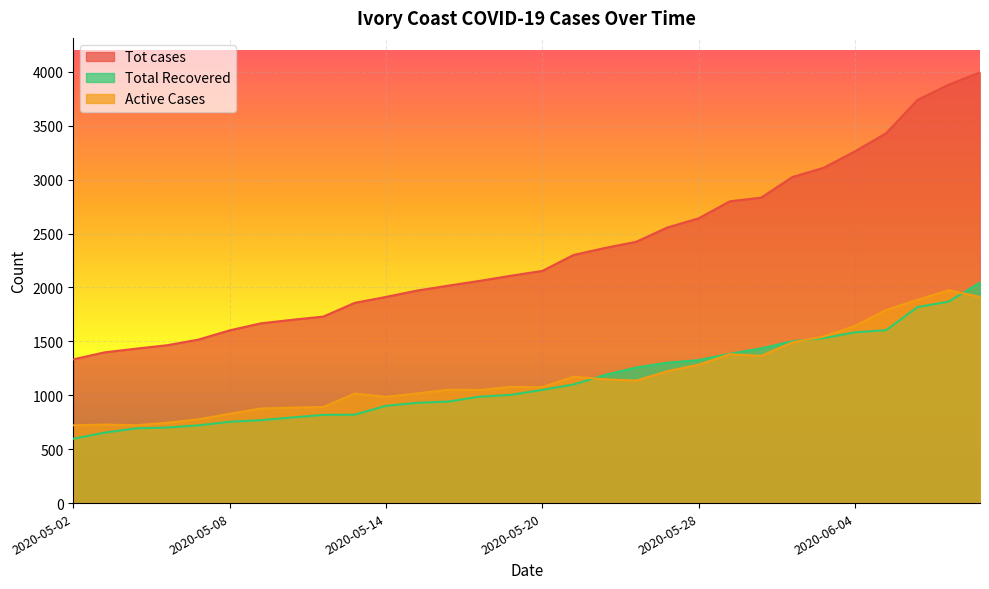

What is the highest value of the Total Recovered series?

2045